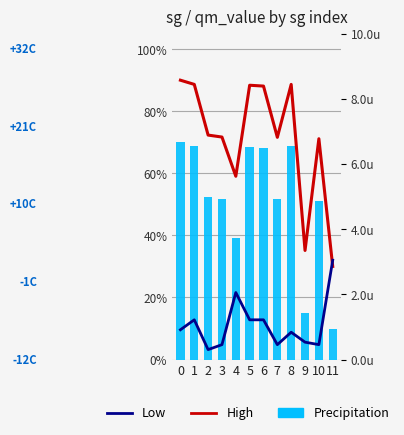

What is the sum of the High values at 6 and 4?

147.2